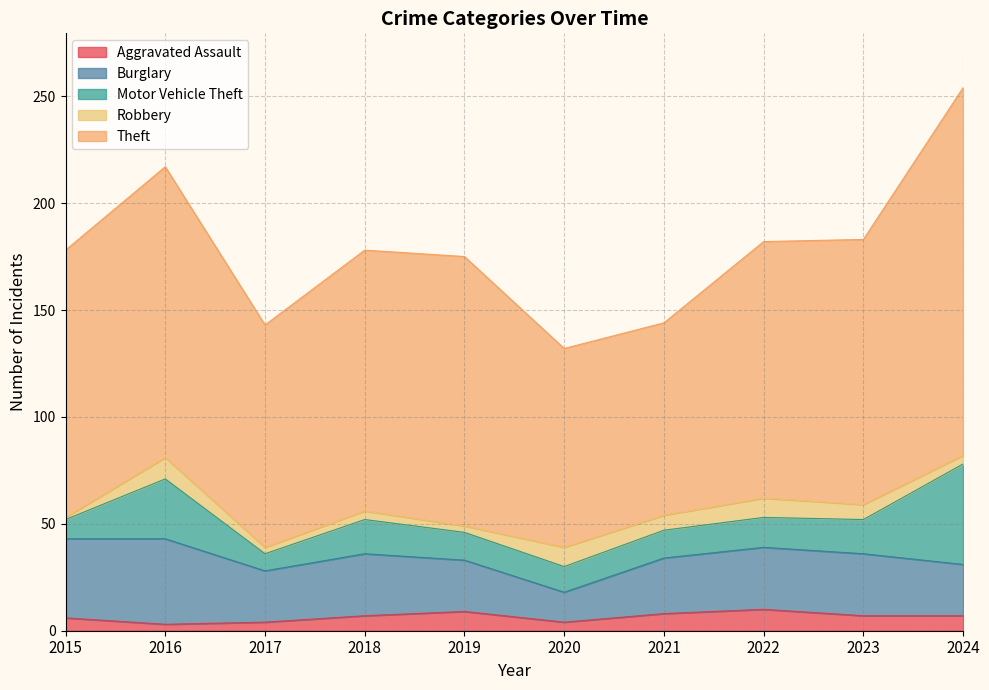

Where is the first local maximum for Robbery?

2016